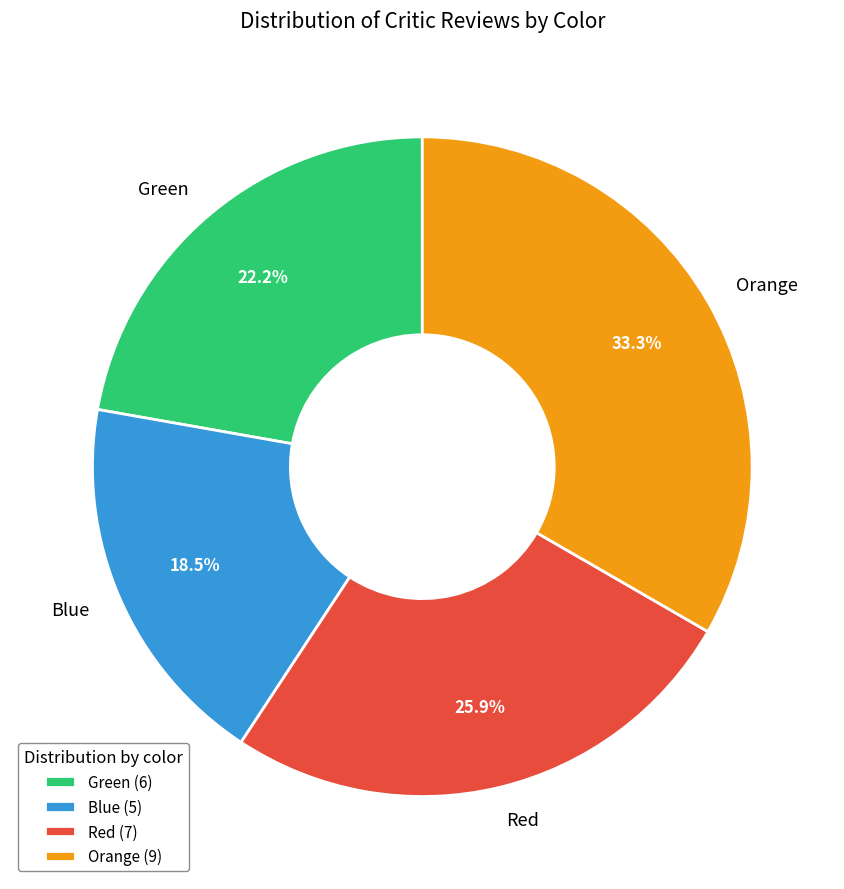

Is there a majority slice in this chart?

No